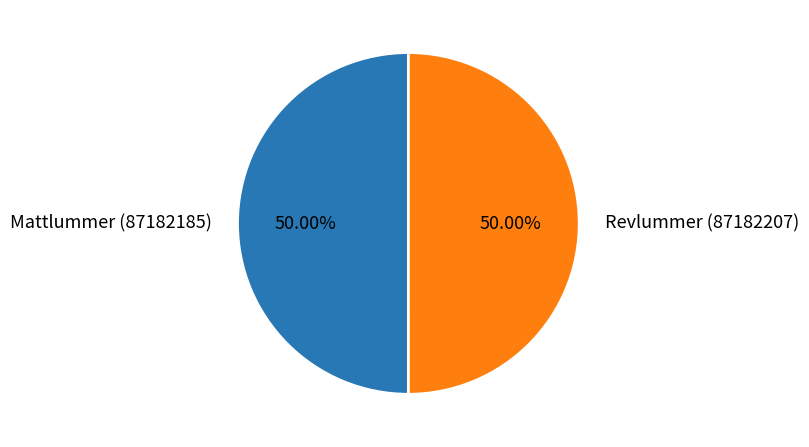

Approximately how many times larger is the value at Revlummer (87182207) compared to Mattlummer (87182185)?

1.0